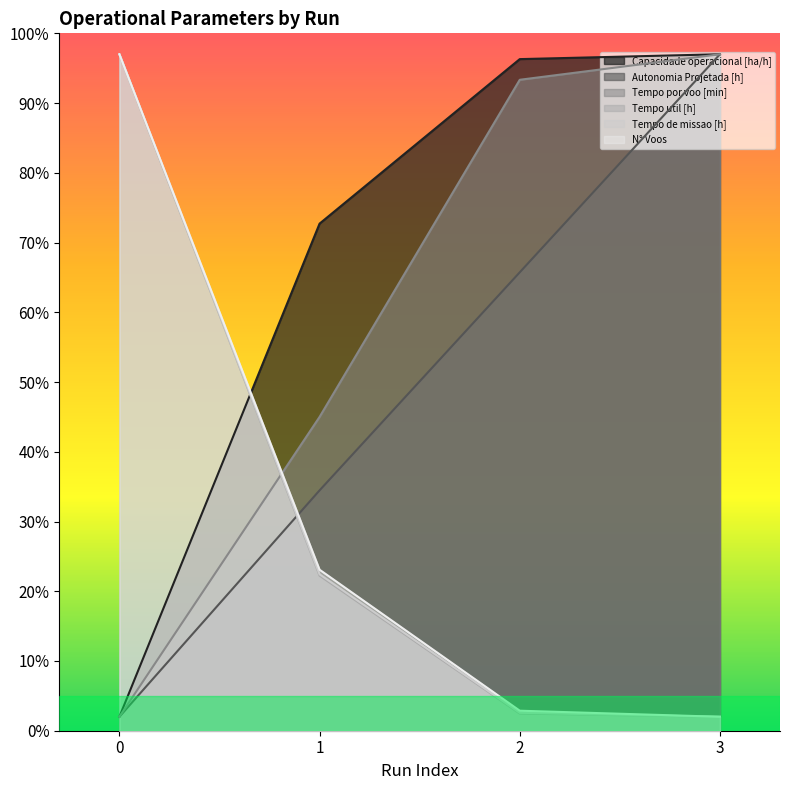

How many lines are shown in the chart?

6